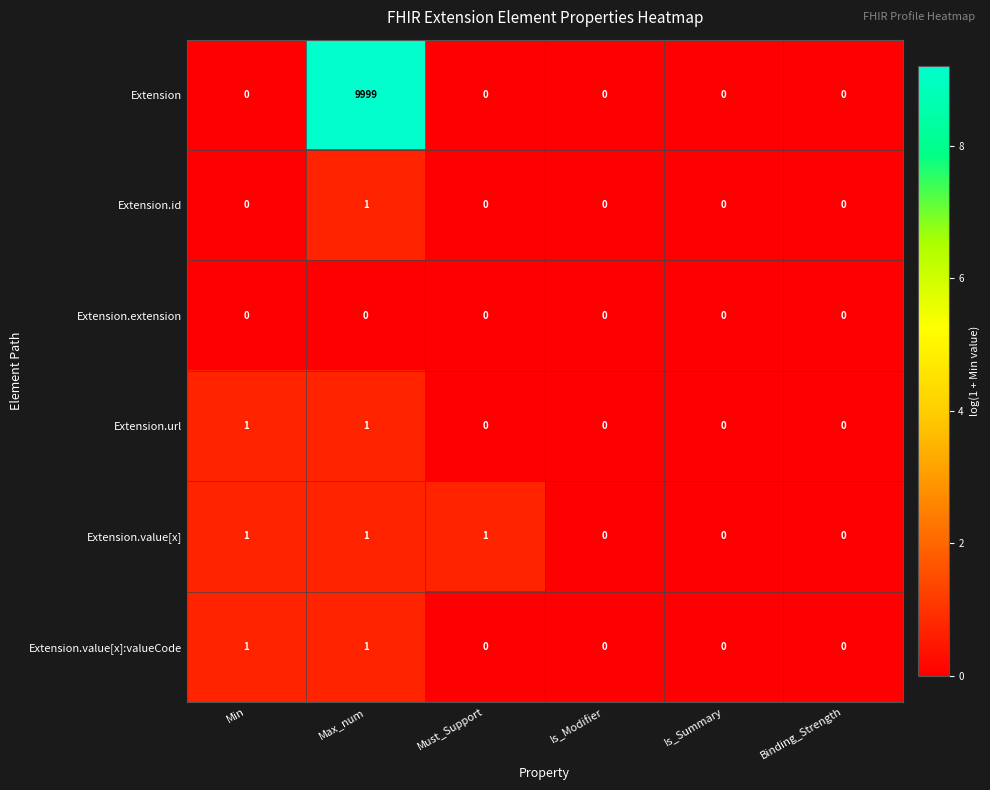

Between Must_Support and Is_Summary, which series saw the biggest shift?

Extension.value[x]